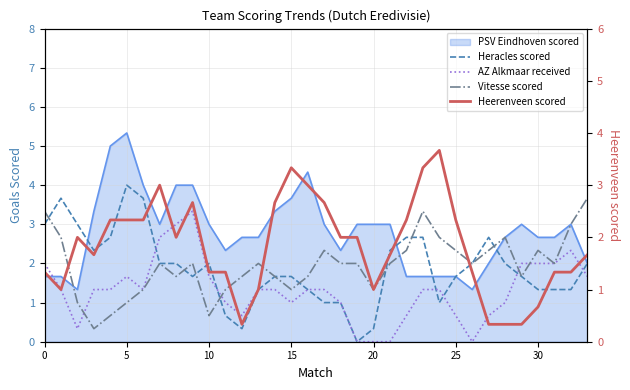

What is the difference between the highest and lowest values at 24?

2.7